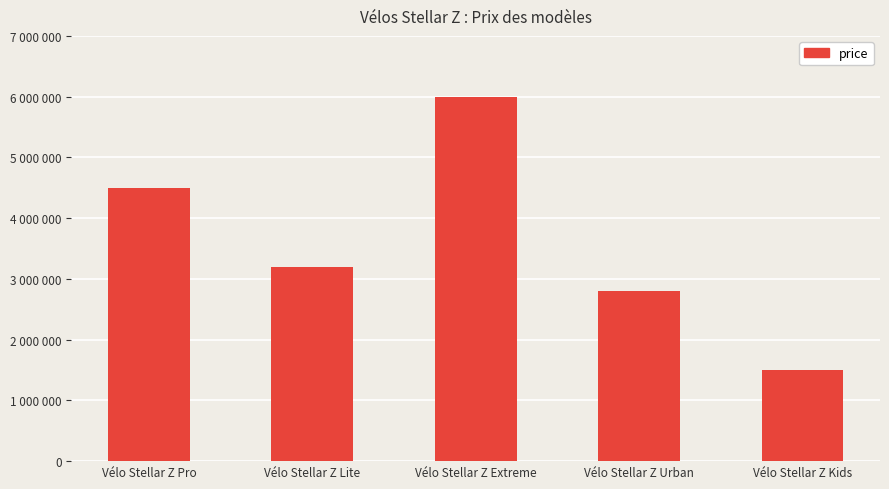

What is the change in value from Vélo Stellar Z Lite to Vélo Stellar Z Extreme?

+2800000